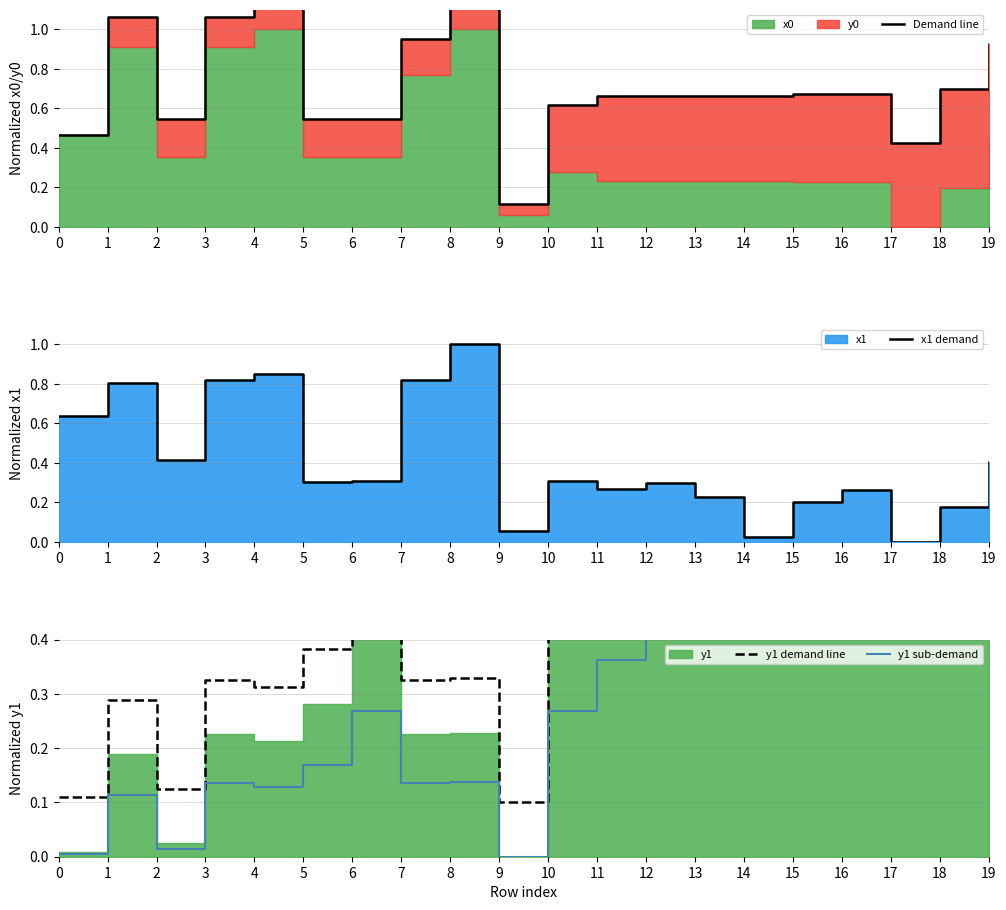

Rank the categories by Demand line value from lowest to highest.

9, 17, 0, 2, 5, 6, 10, 11, 12, 13, 14, 15, 16, 18, 19, 7, 1, 3, 4, 8